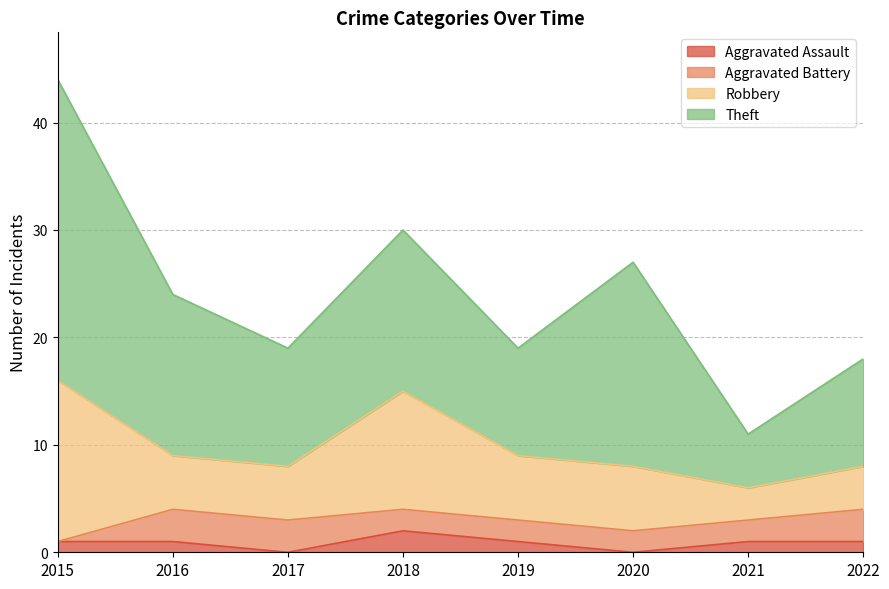

Where does the Aggravated Assault series first go above 1?

2018